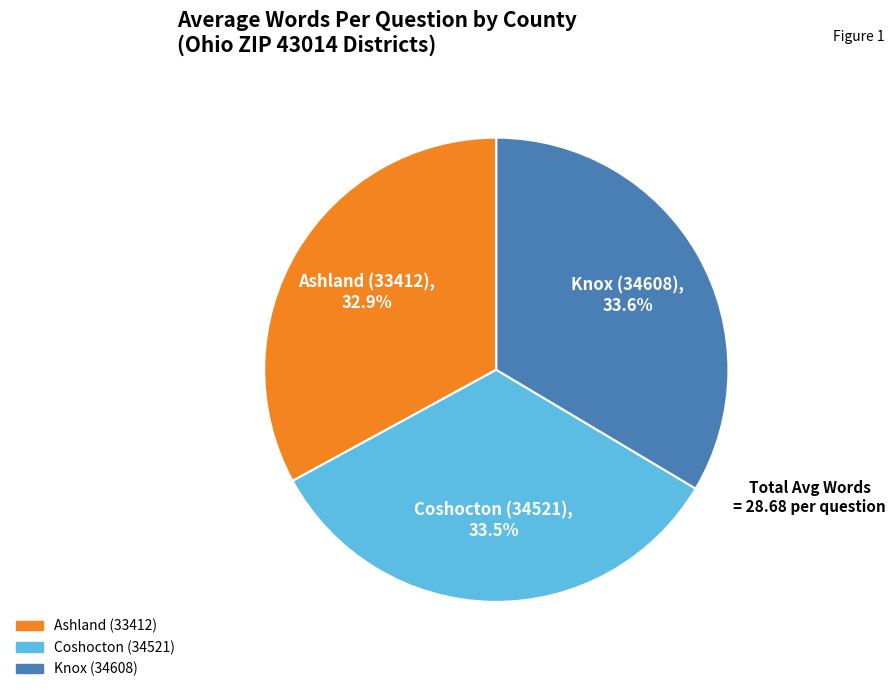

Does any single category account for the majority?

No